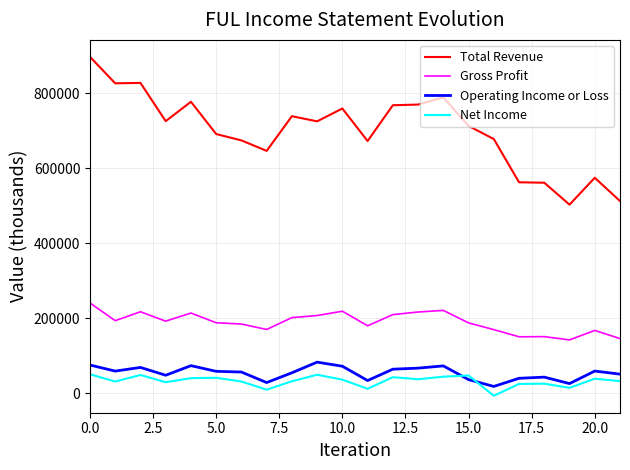

True or false: Total Revenue and Net Income intersect in this chart.

False